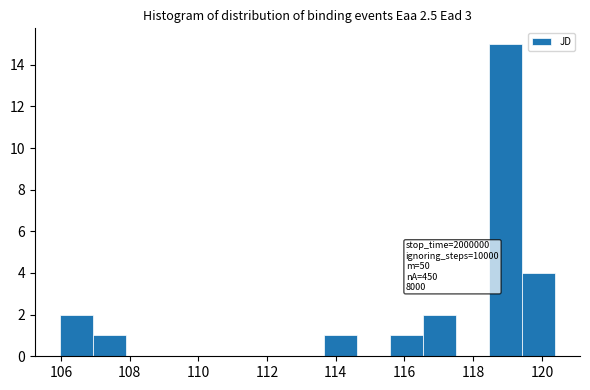

Which range on the x-axis has the tallest bar?

118.4 to 119.4